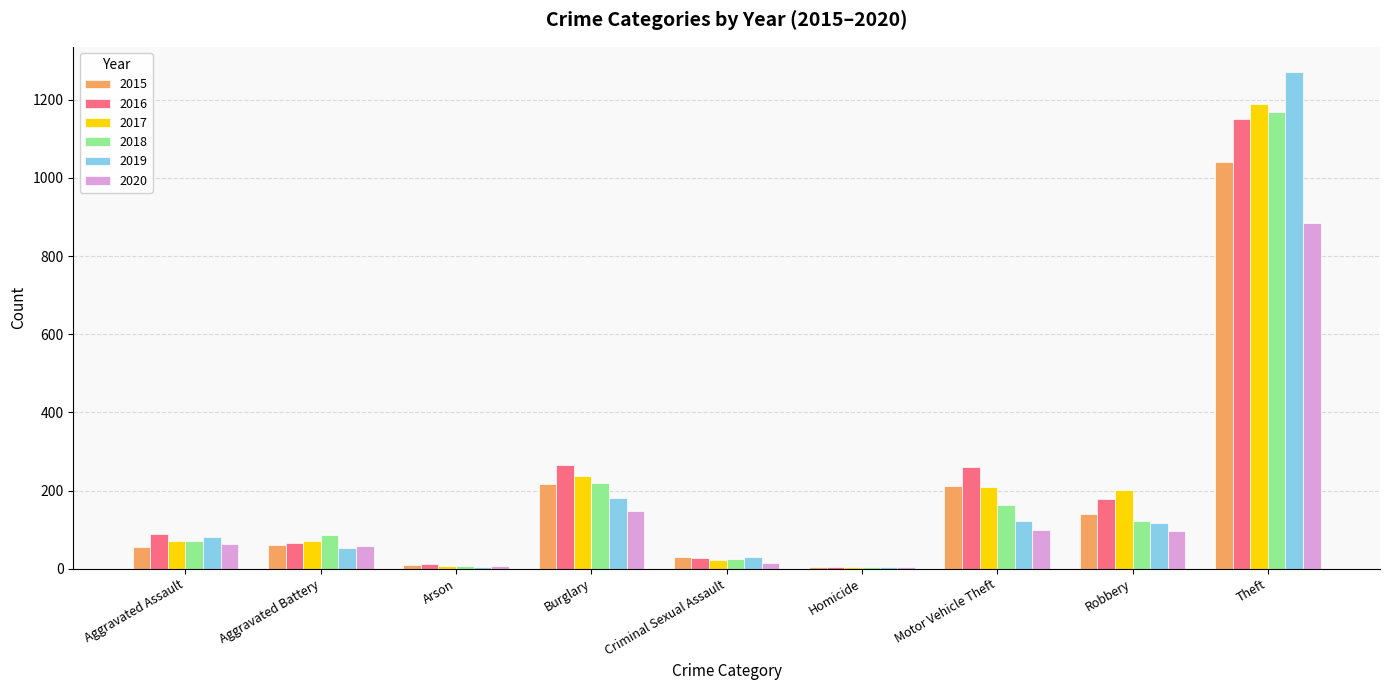

Does the chart contain stacked bars?

No